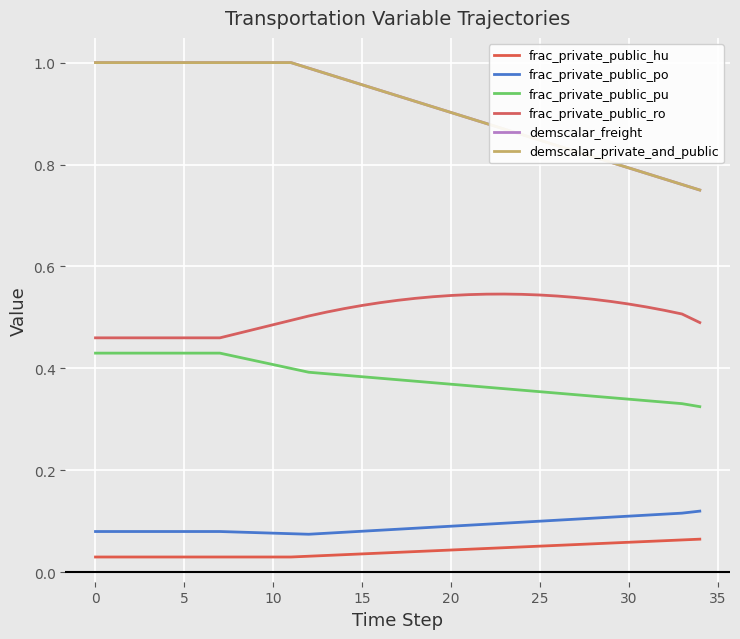

How many lines are shown in the chart?

6